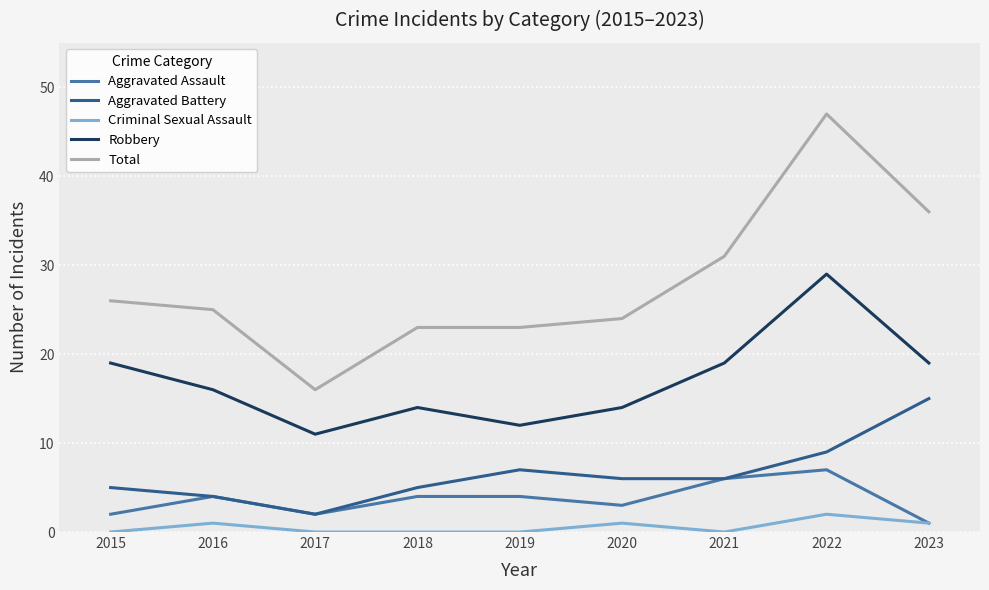

What is the sum of the Criminal Sexual Assault values at 2016 and 2015?

1